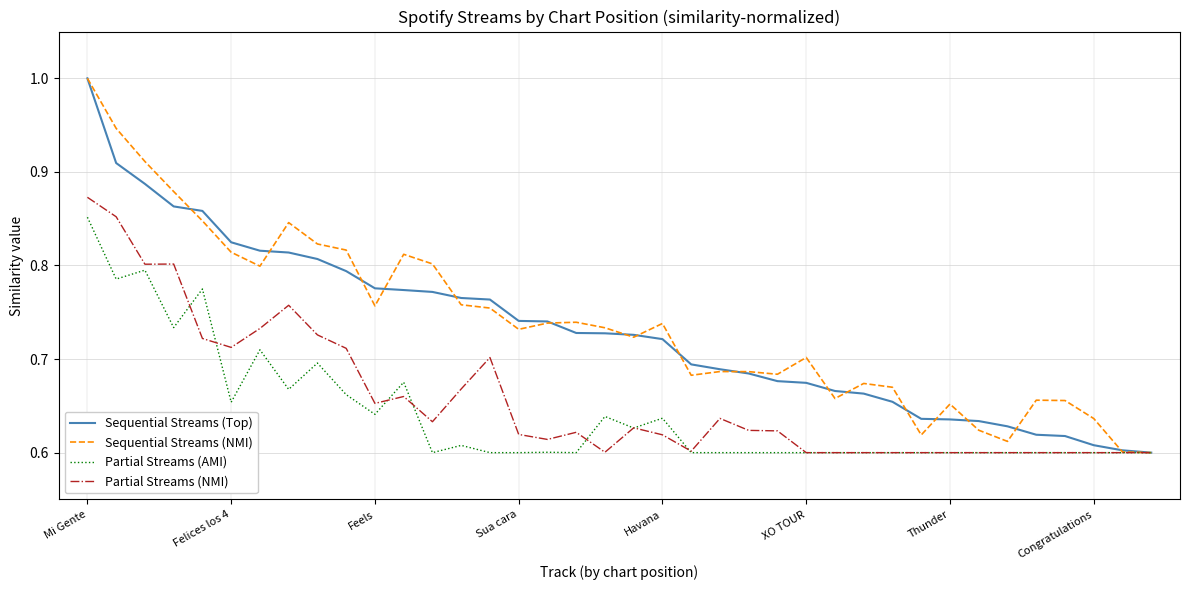

List the series in order of their peak value, highest first.

Sequential Streams (Top), Sequential Streams (NMI), Partial Streams (NMI), Partial Streams (AMI)